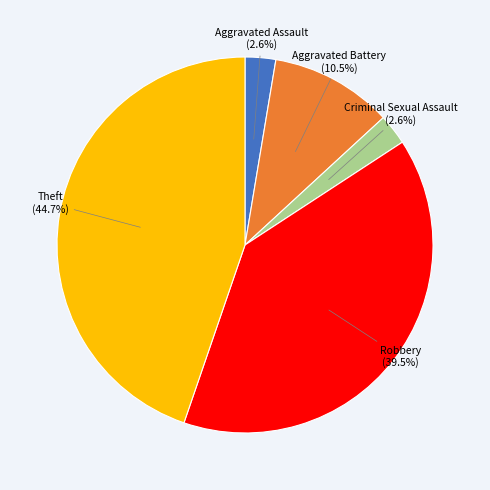

Does Theft represent more than half of the total?

No